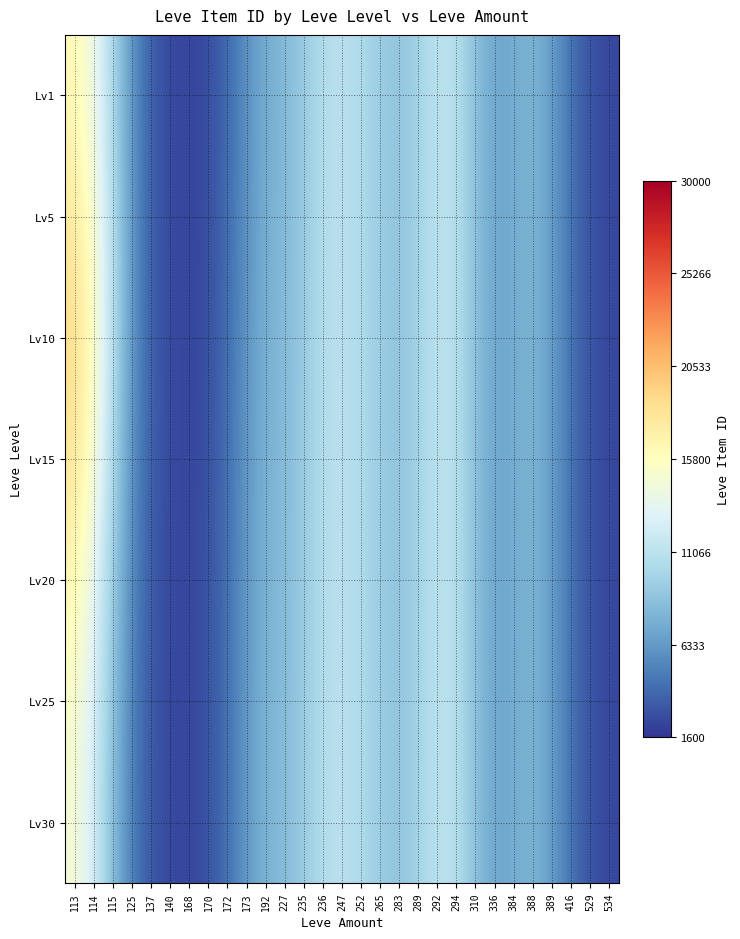

How many data points does each series have?

29